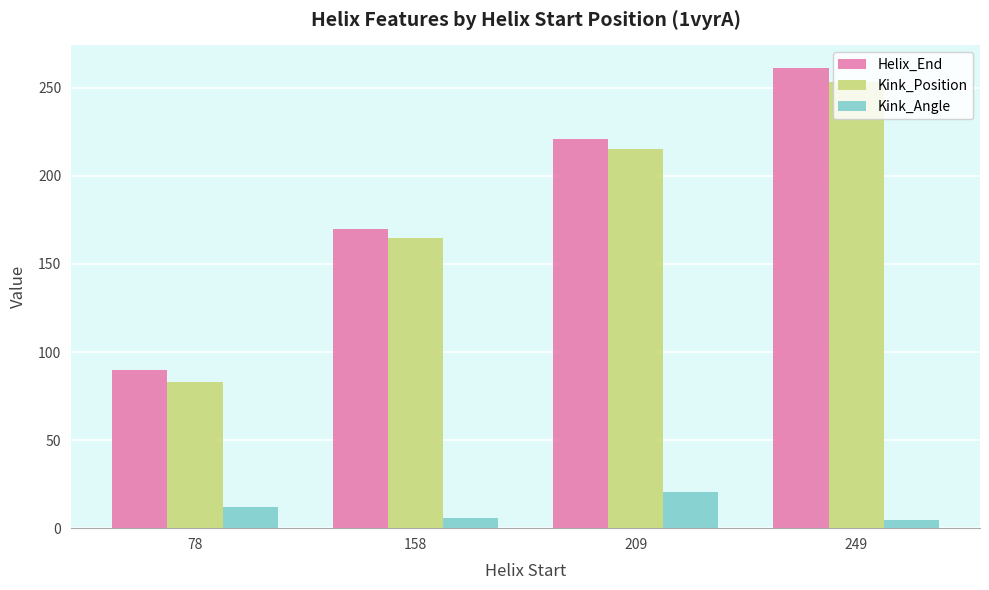

Which series has the largest range (max minus min)?

Helix_End